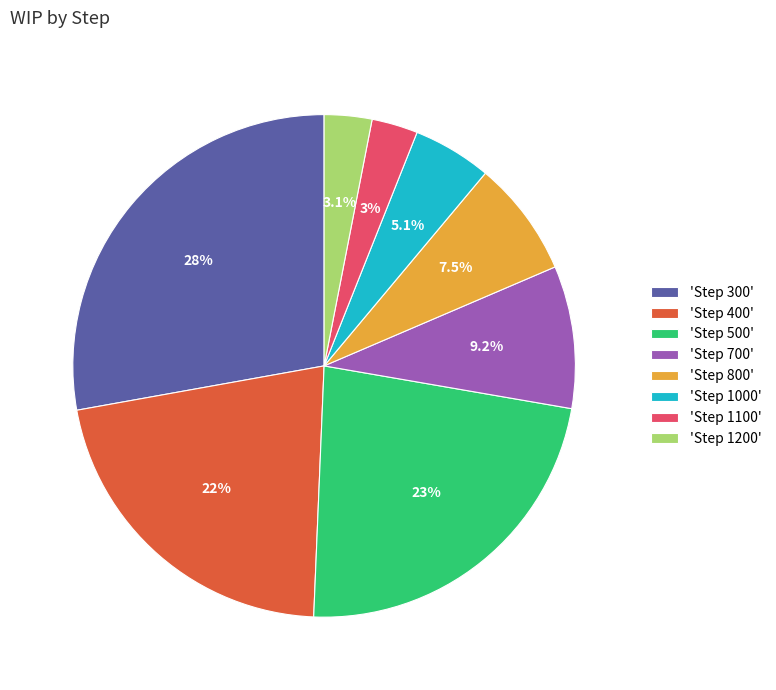

Between 'Step 1100' and 'Step 400', which is larger?

'Step 400'